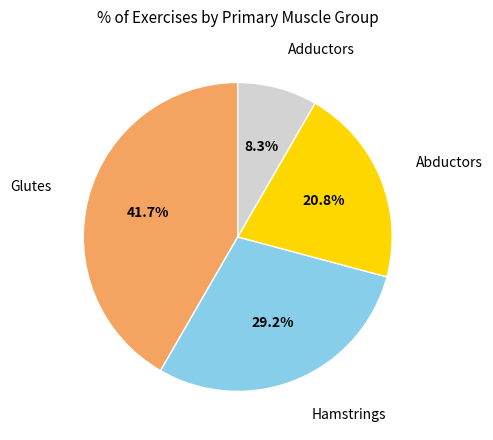

Is there any slice that represents more than half of the pie?

No